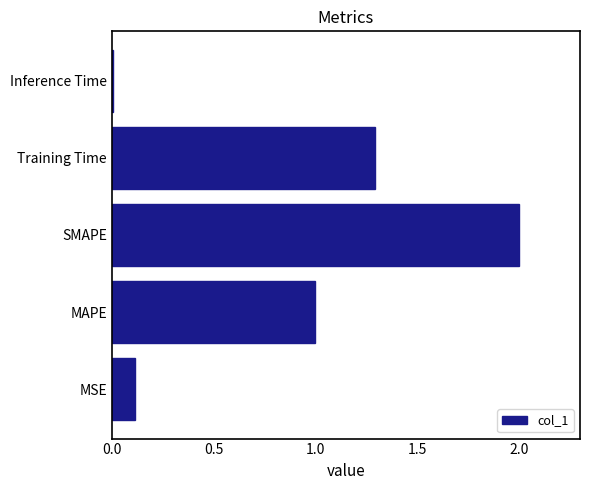

Count the number of values greater than 1.

3